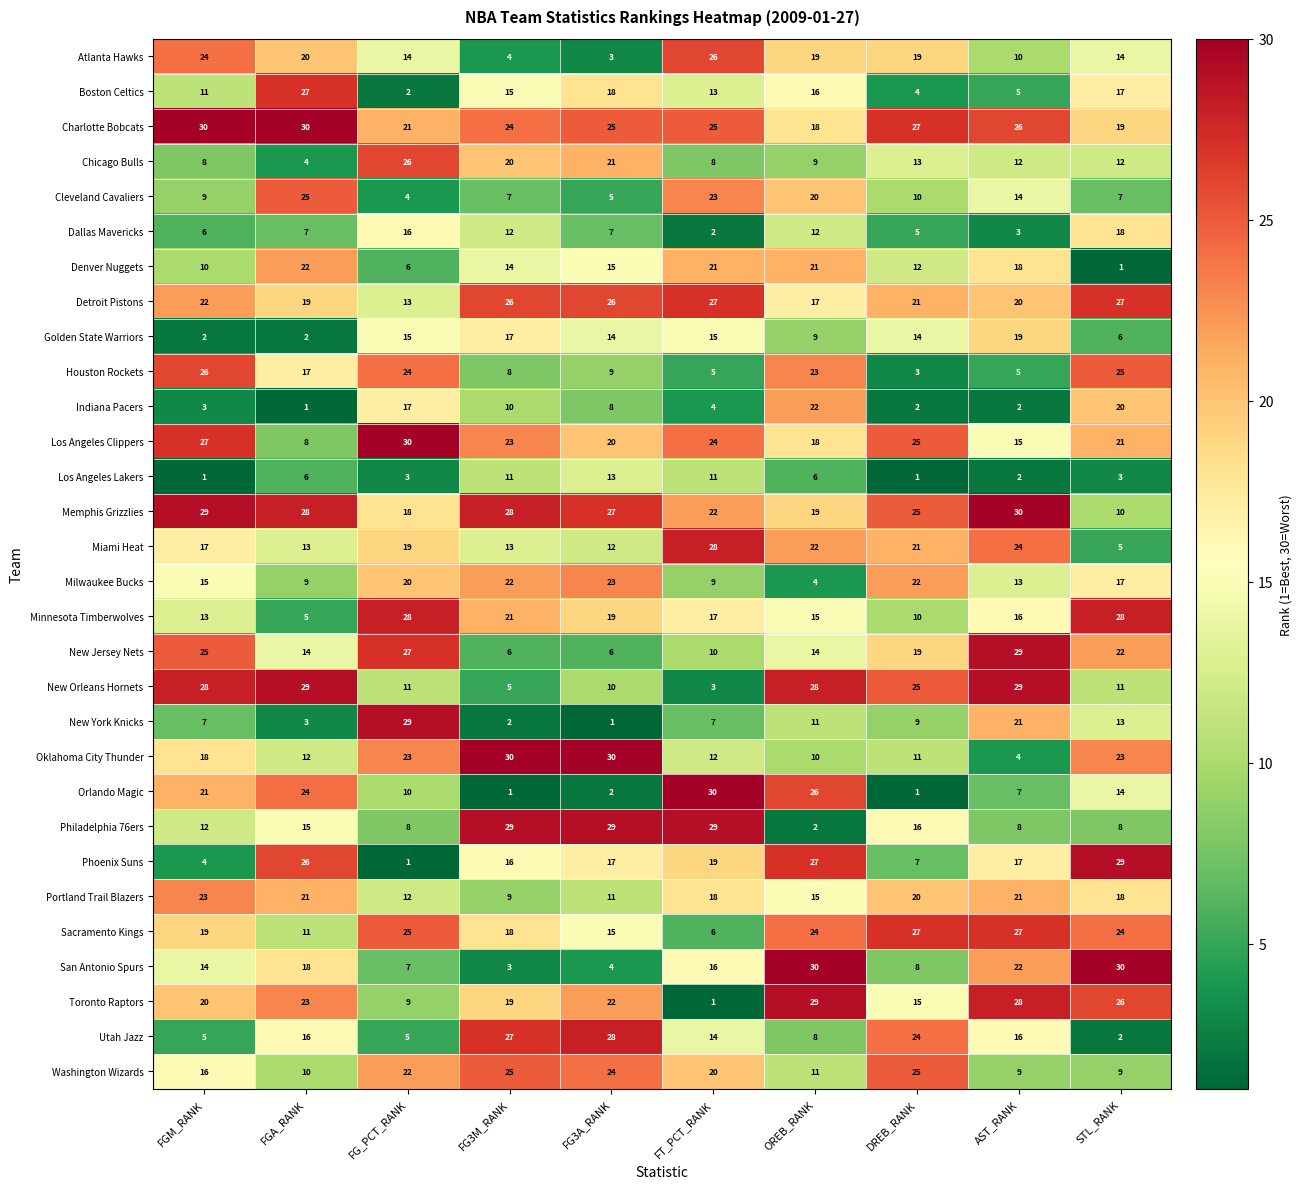

What is the total value across all series at DREB_RANK?

441